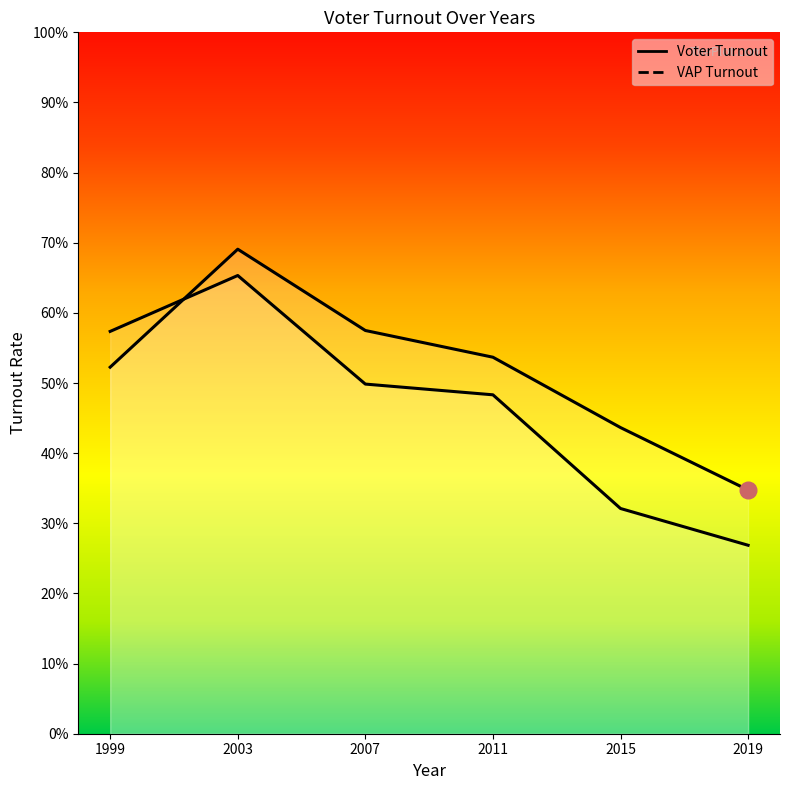

At which category is the sum across all series the highest?

2003